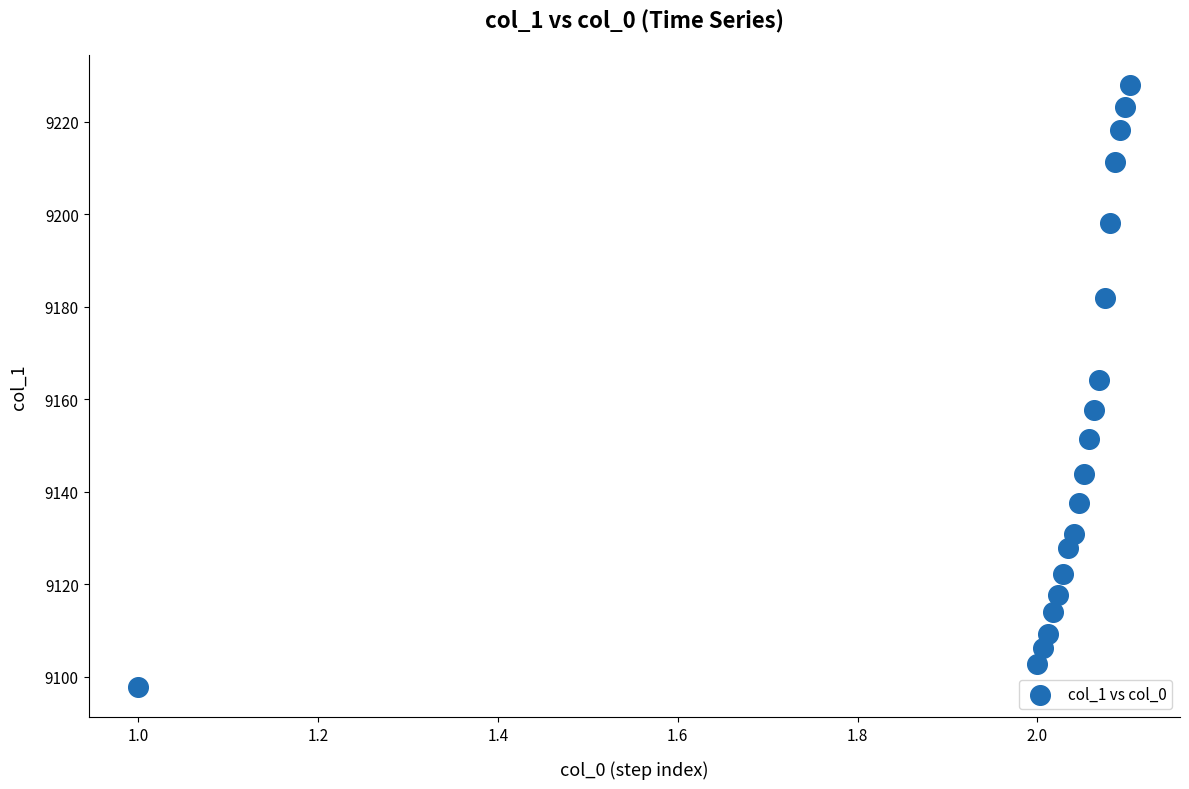

What is the range of X values (max minus min)?

1.1